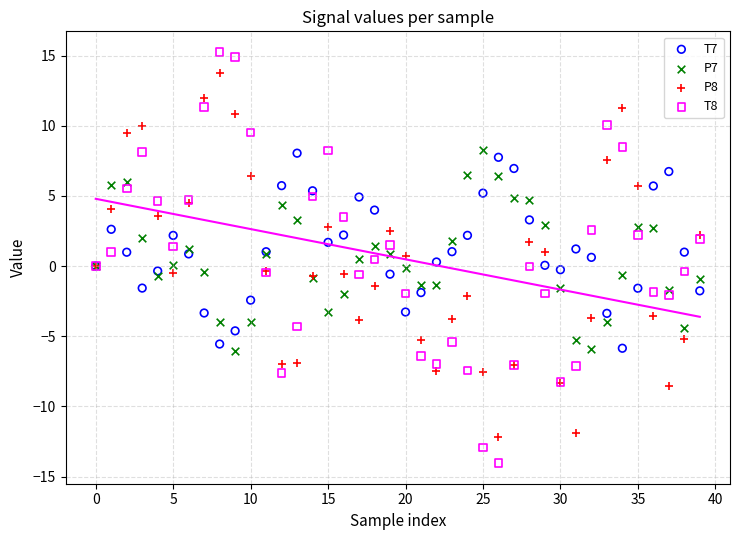

Which series reaches the minimum Y coordinate?

T8